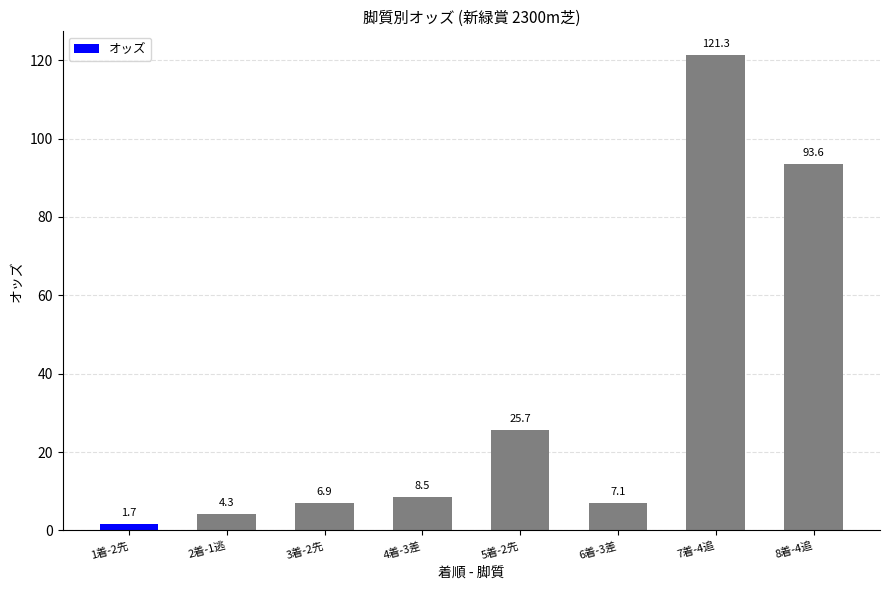

Reading right to left, what are all the values shown in this chart?

8着-4追=93.6	7着-4追=121.3	6着-3差=7.1	5着-2先=25.7	4着-3差=8.5	3着-2先=6.9	2着-1逃=4.3	1着-2先=1.7